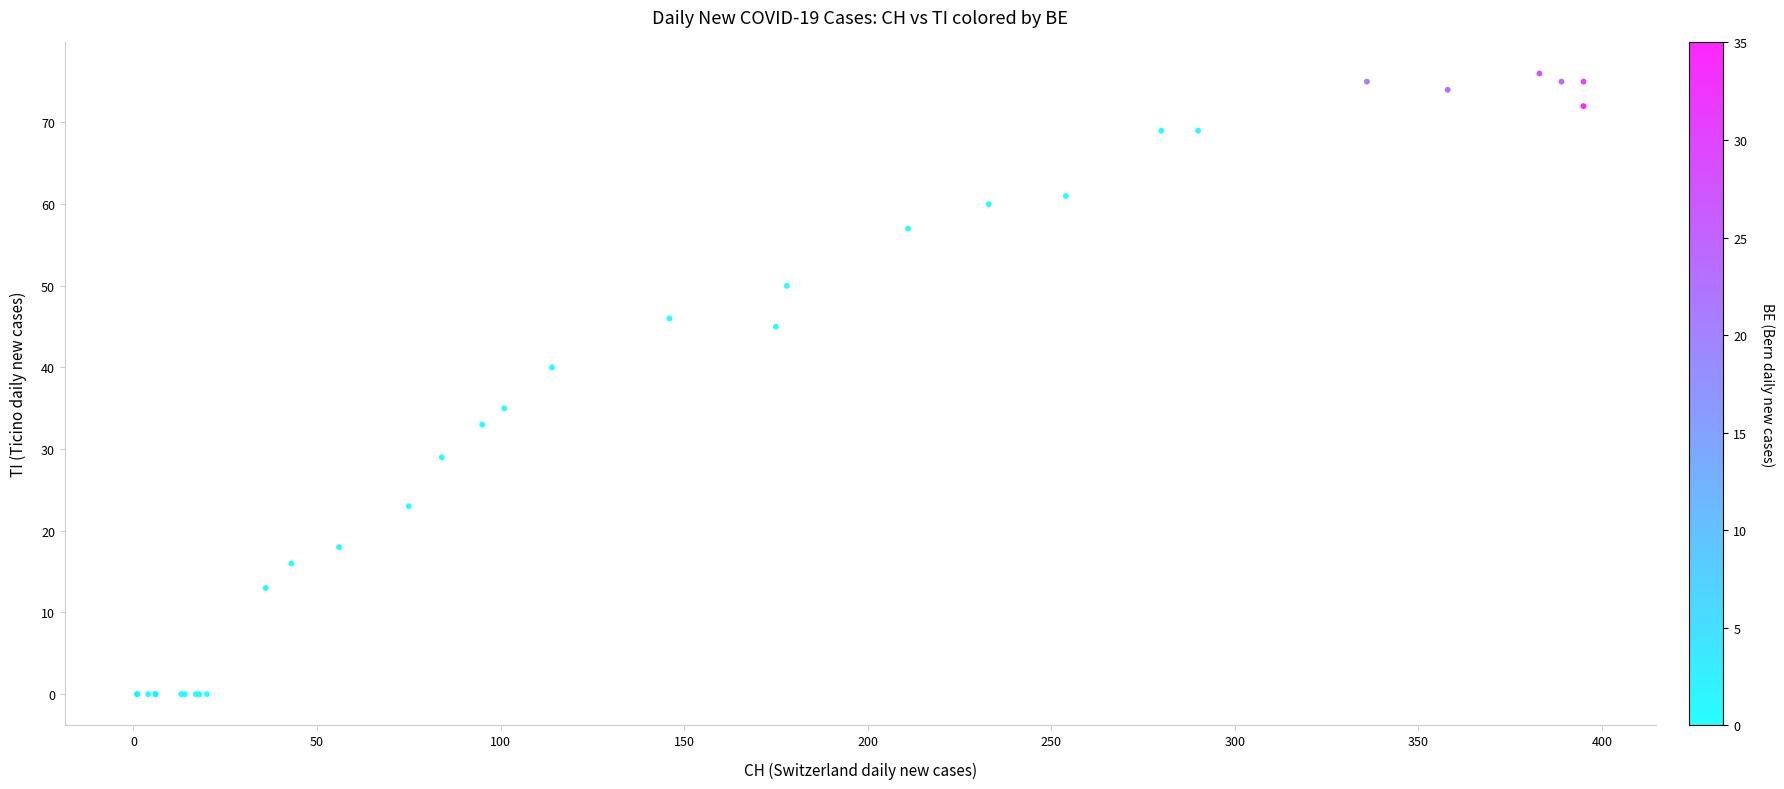

What Y value in the scatter plot is closest to 38?

40